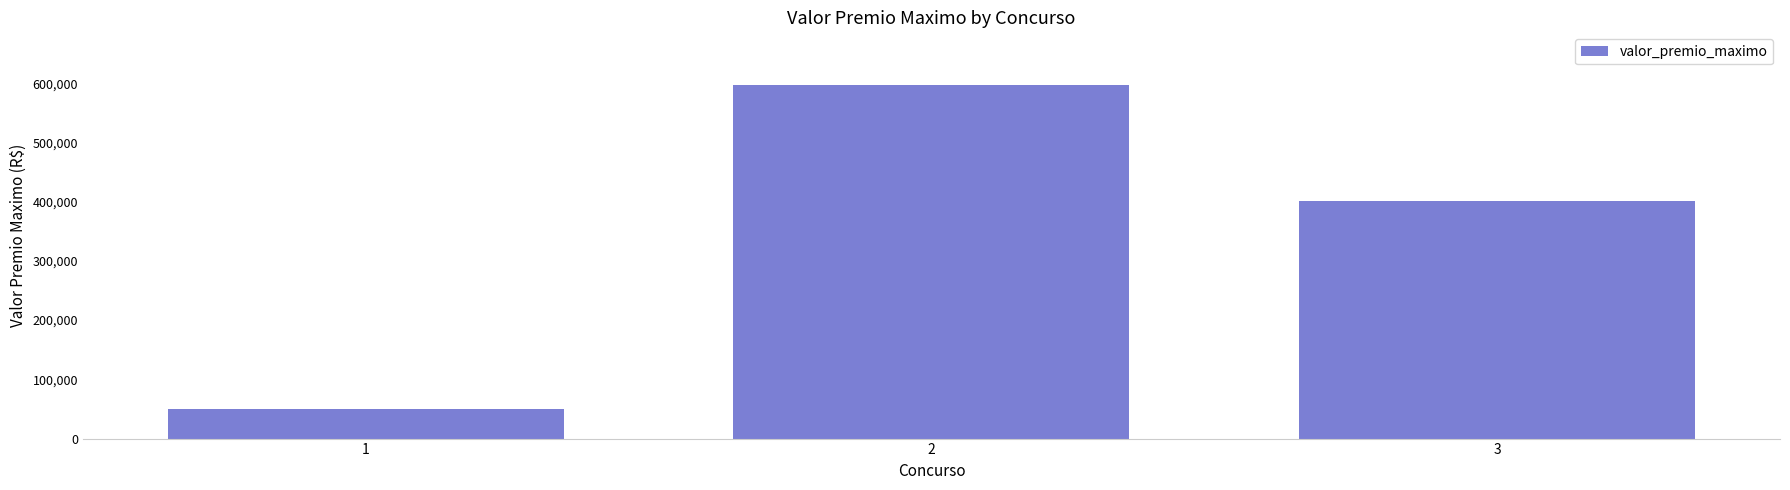

The chart shows a value of 16897.6 at 1. True or false?

False